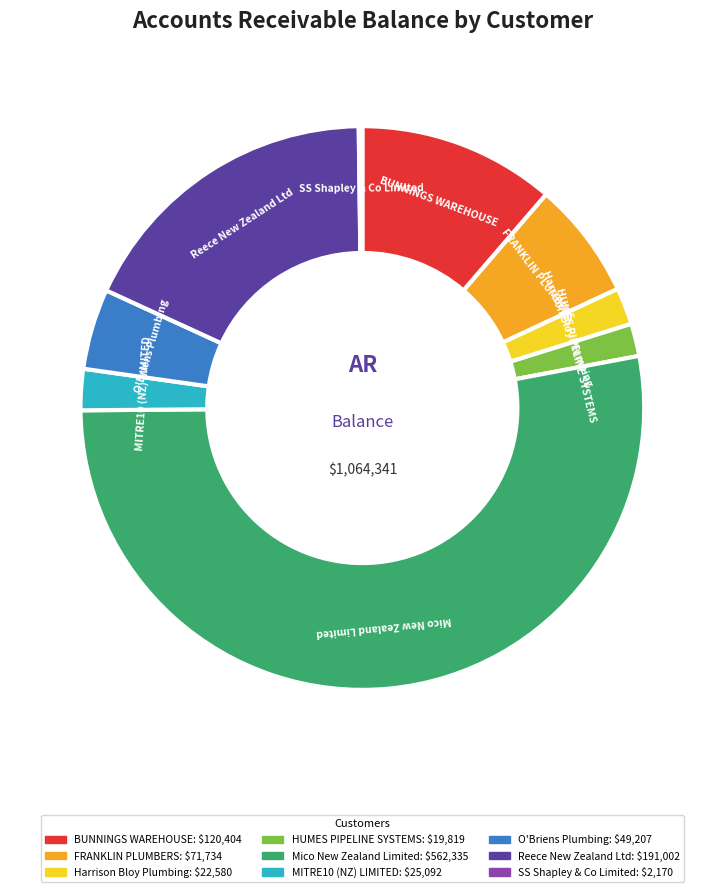

Which category accounts for the majority?

Mico New Zealand Limited